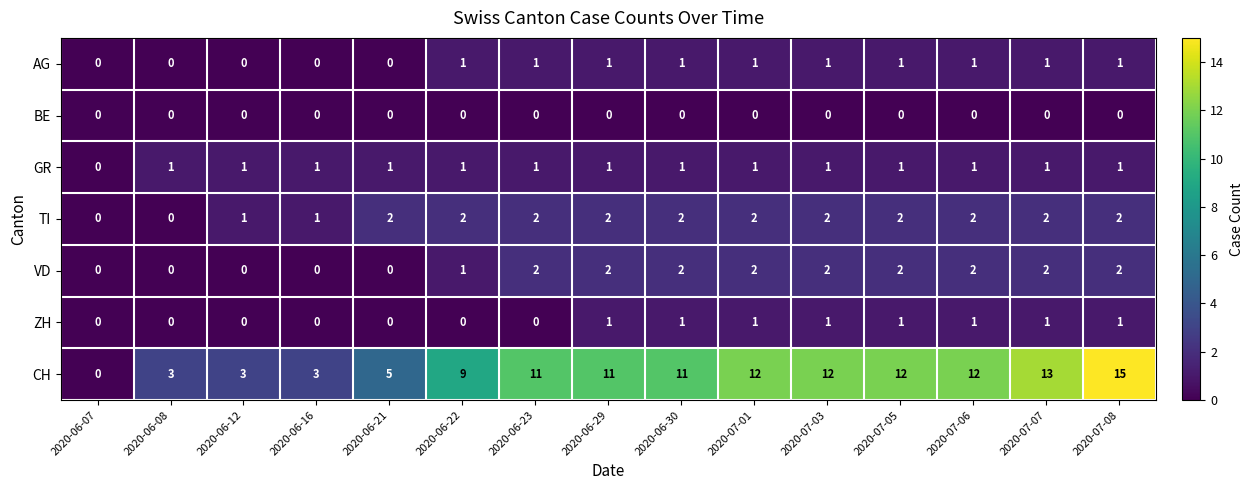

What is the total value across all series at 2020-07-08?

22